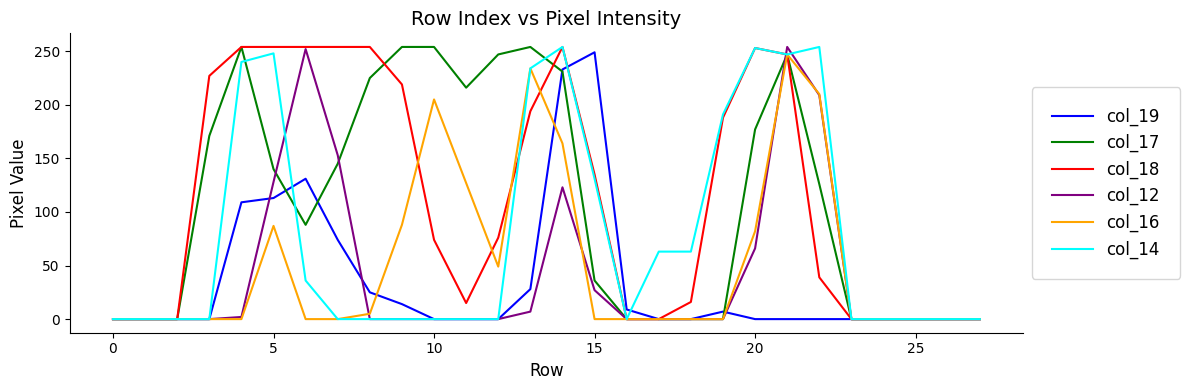

What is the sum of all col_16 values?

1498